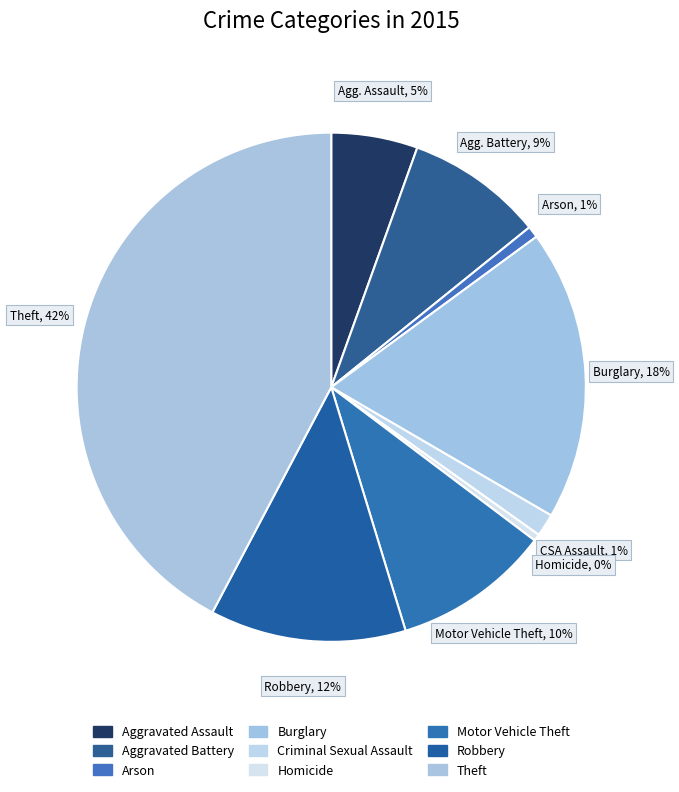

How many segments does this pie chart have?

9